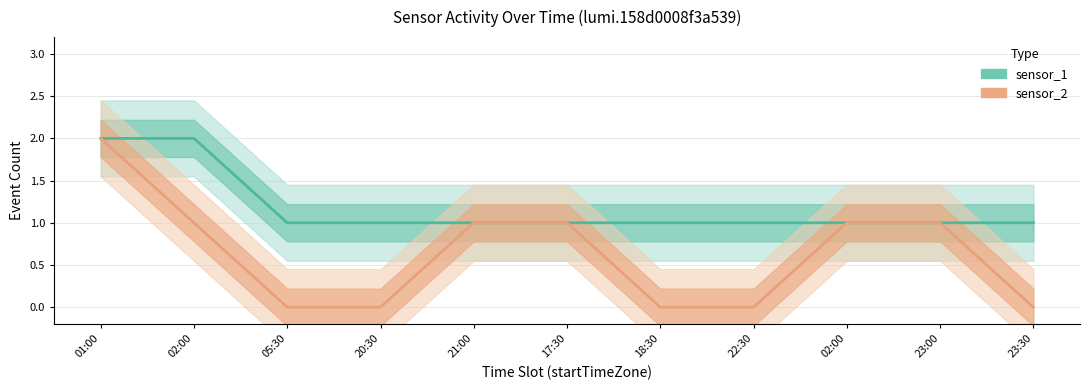

How many data points in sensor_2 are above 1?

1